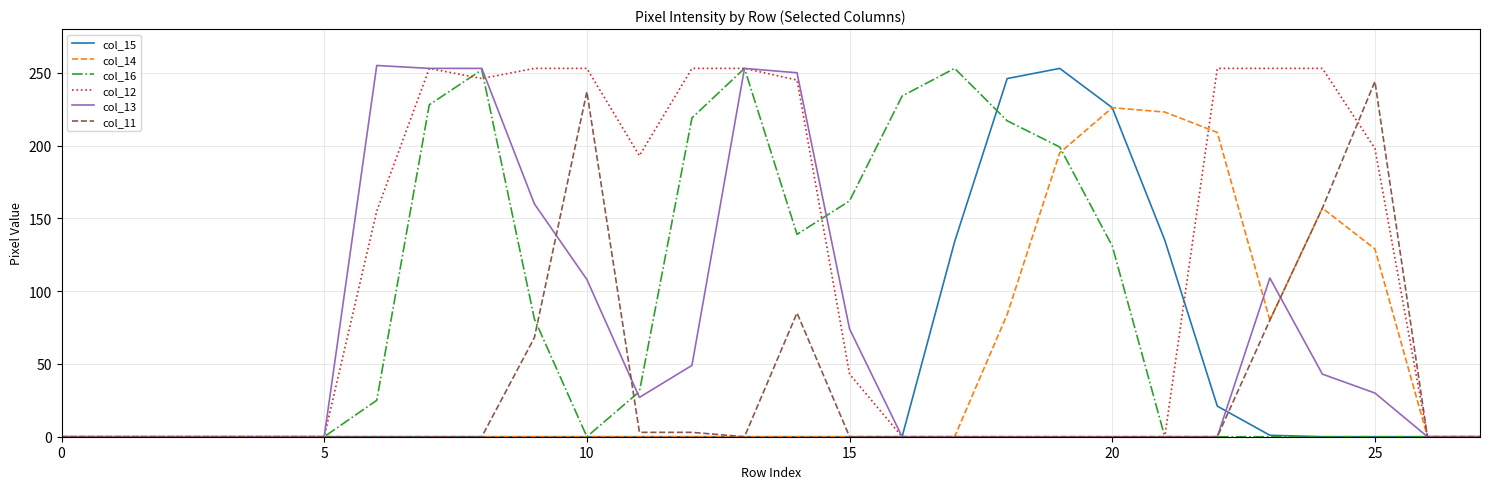

What is the highest value of the col_13 series?

255